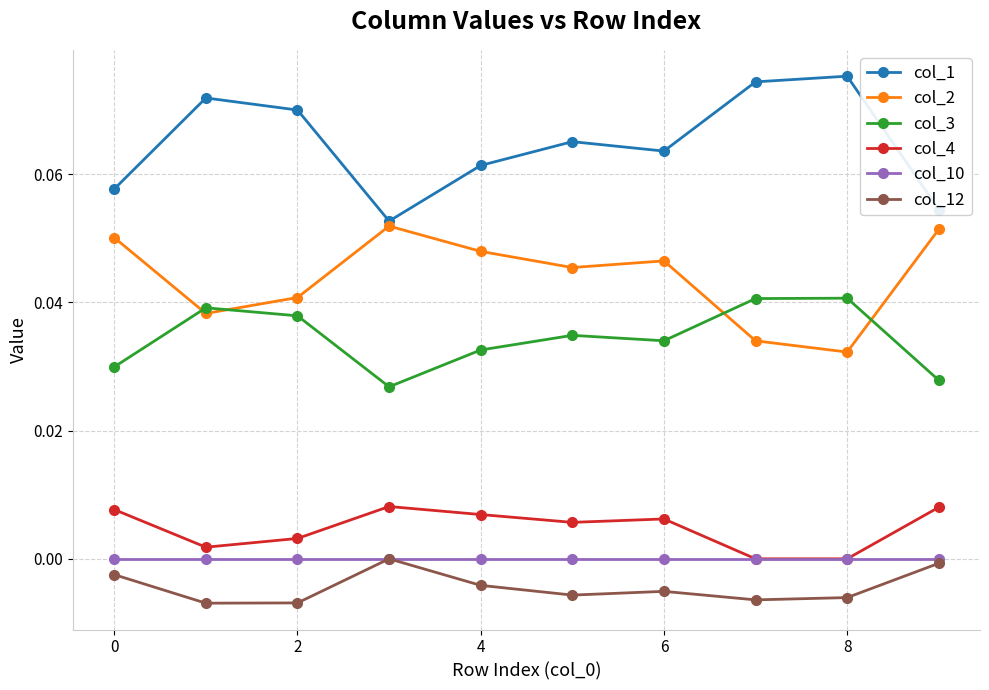

True or false: col_3 and col_10 cross at least once.

False